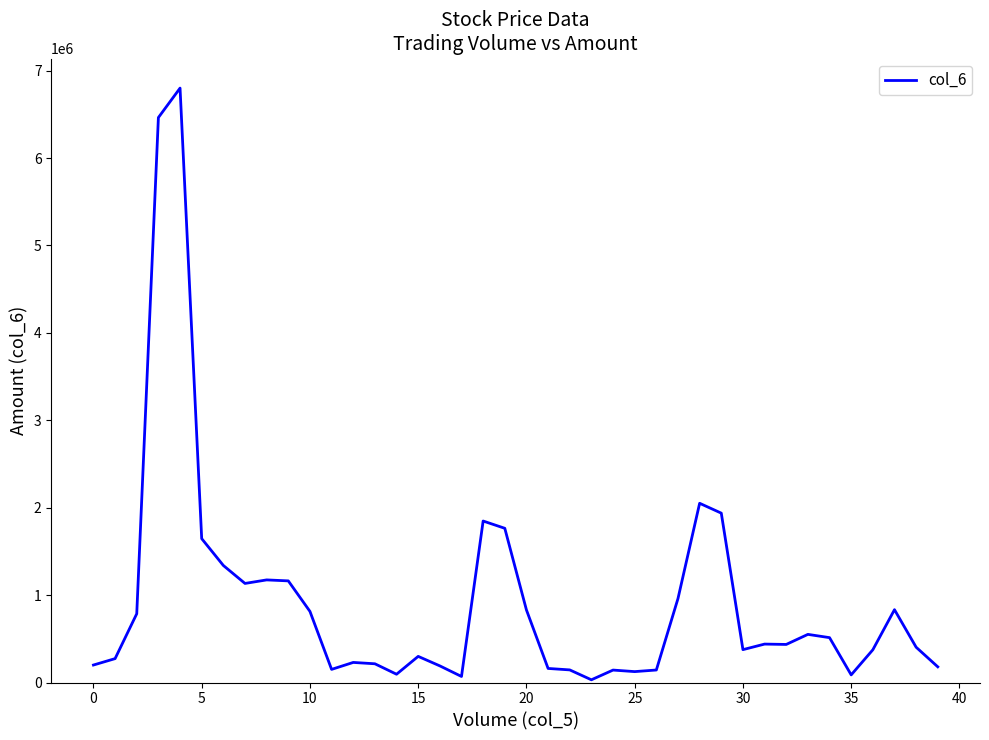

What is the difference between the maximum and minimum values?

6768940